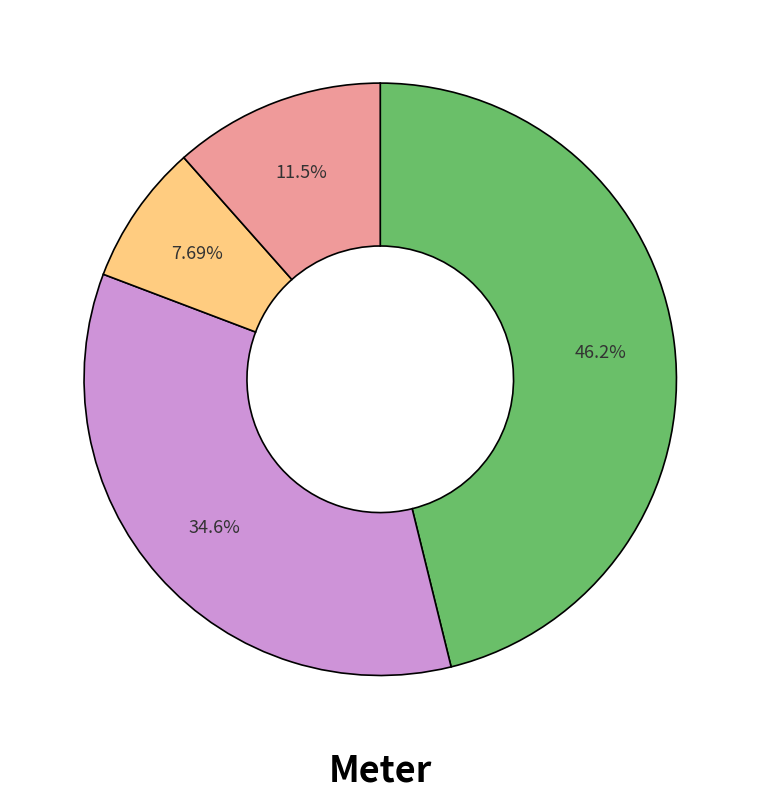

Is there a majority slice in this chart?

No